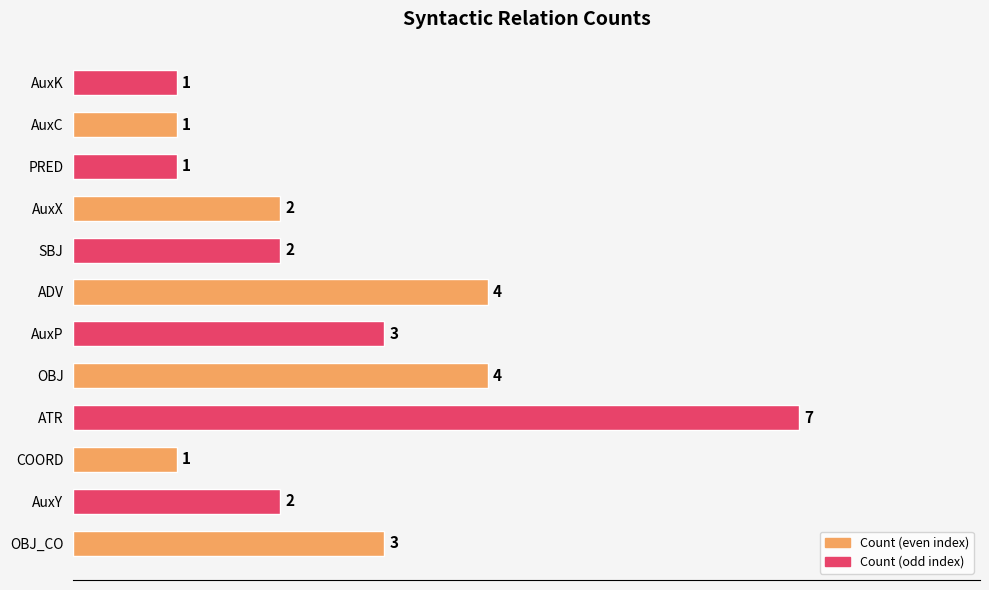

Which has a higher value, OBJ_CO or AuxX?

OBJ_CO